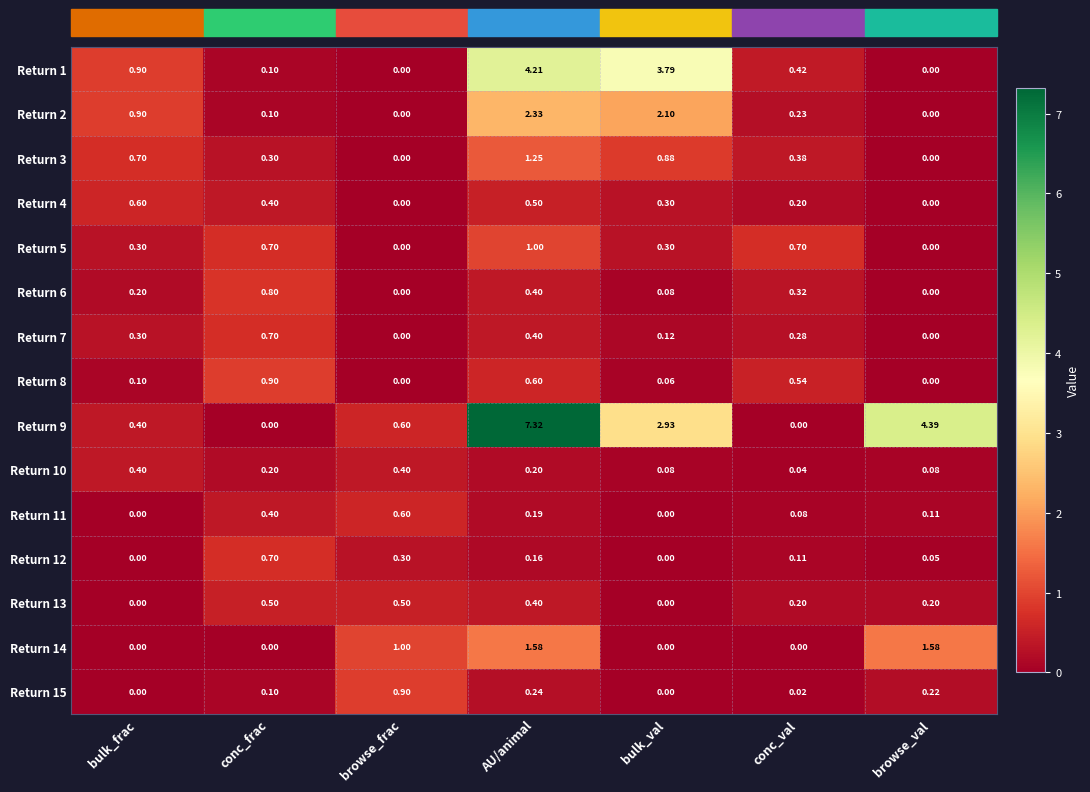

Is the value of Return 13 at bulk_frac greater than the value of Return 10 at AU/animal?

No